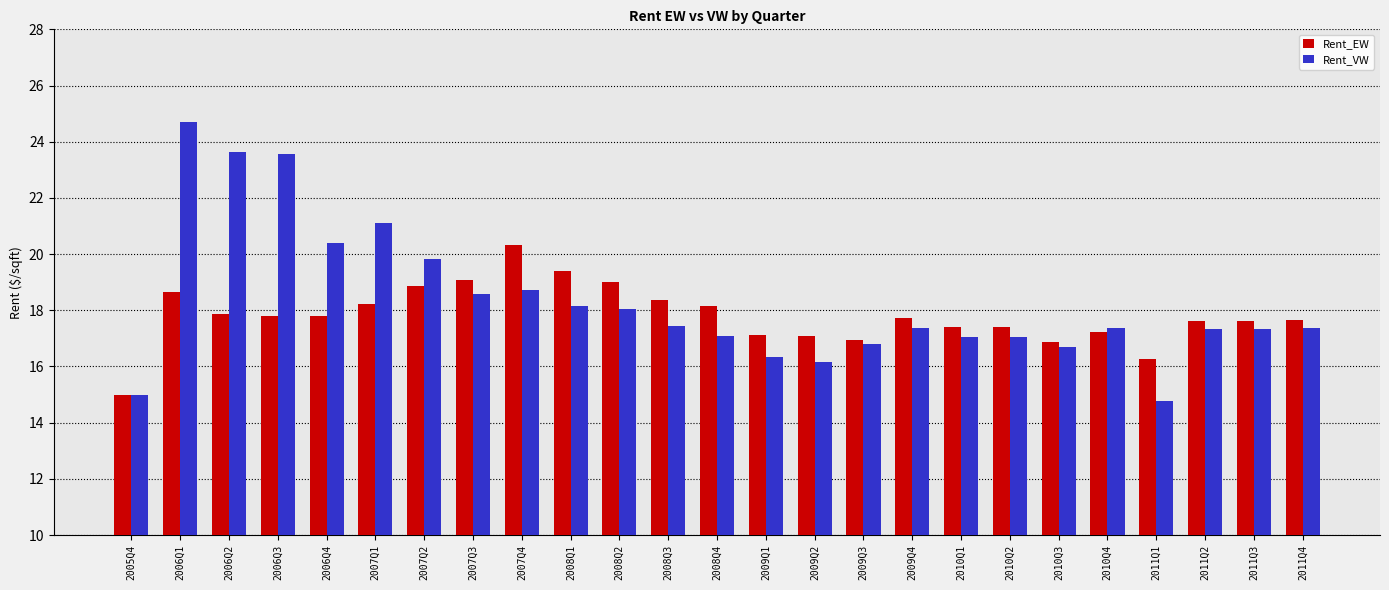

What is the spread (max minus min) of values at 2009Q1?

0.8